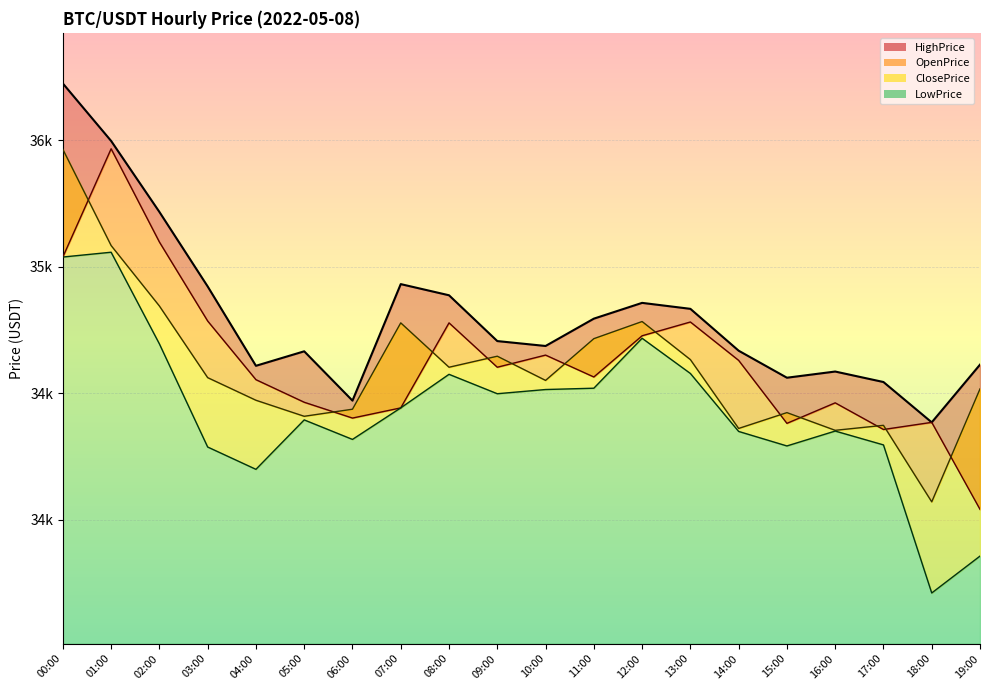

What is the value of the ClosePrice point at the 7th from the left?

34436.4